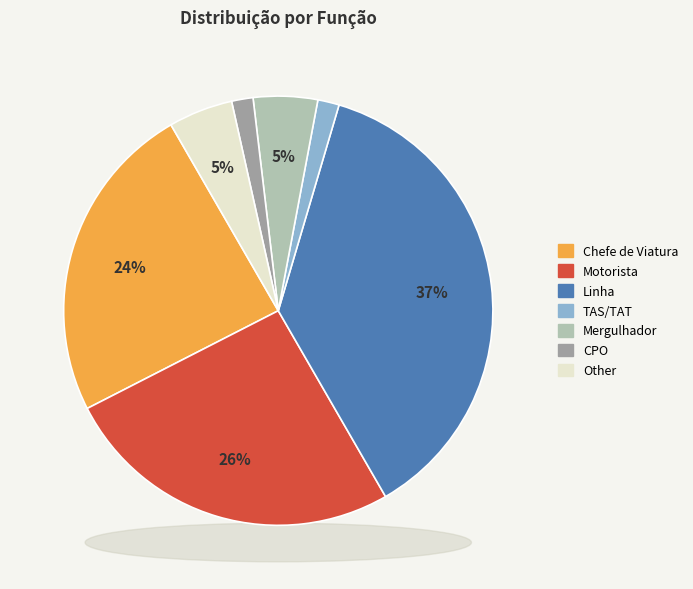

Do Linha and CPO together represent more than half of the pie?

No